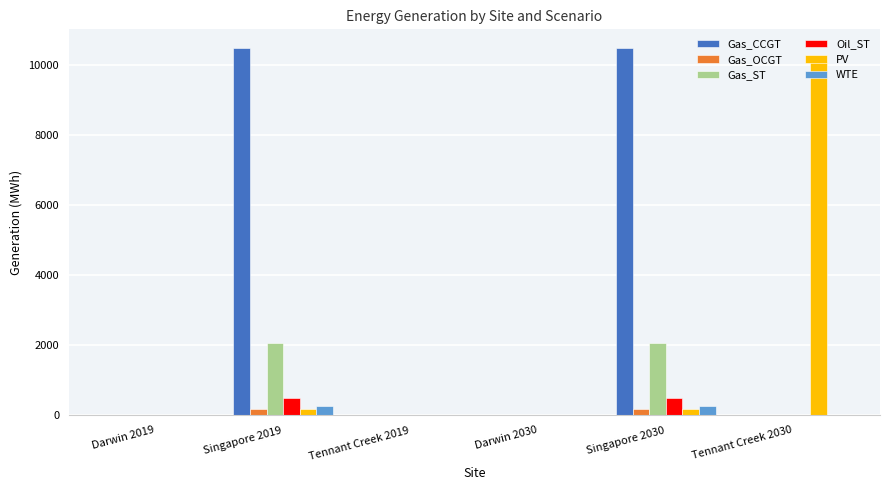

Reading left to right, list all the values displayed in this chart.

Gas_CCGT: Darwin 2019=0.0	Singapore 2019=10501.6	Tennant Creek 2019=0.0	Darwin 2030=0.0	Singapore 2030=10501.6	Tennant Creek 2030=0.0
Gas_OCGT: Darwin 2019=0.0	Singapore 2019=180.0	Tennant Creek 2019=0.0	Darwin 2030=0.0	Singapore 2030=180.0	Tennant Creek 2030=0.0
Gas_ST: Darwin 2019=0.0	Singapore 2019=2061.6	Tennant Creek 2019=0.0	Darwin 2030=0.0	Singapore 2030=2061.6	Tennant Creek 2030=0.0
Oil_ST: Darwin 2019=0.0	Singapore 2019=493.0	Tennant Creek 2019=0.0	Darwin 2030=0.0	Singapore 2030=493.0	Tennant Creek 2030=0.0
PV: Darwin 2019=0.0	Singapore 2019=174.3	Tennant Creek 2019=0.0	Darwin 2030=0.0	Singapore 2030=174.3	Tennant Creek 2030=10109.7
WTE: Darwin 2019=0.0	Singapore 2019=256.8	Tennant Creek 2019=0.0	Darwin 2030=0.0	Singapore 2030=256.8	Tennant Creek 2030=0.0